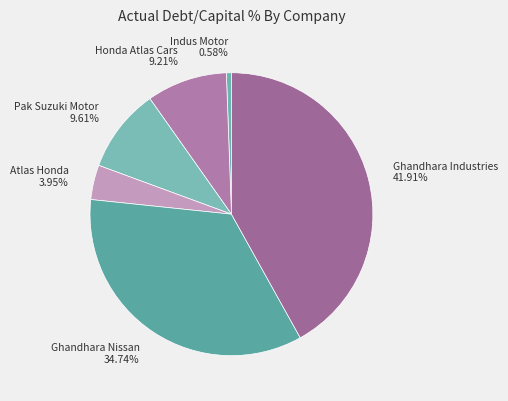

To the nearest percent, what is the difference between the Atlas Honda and Indus Motor slice percentages?

3%